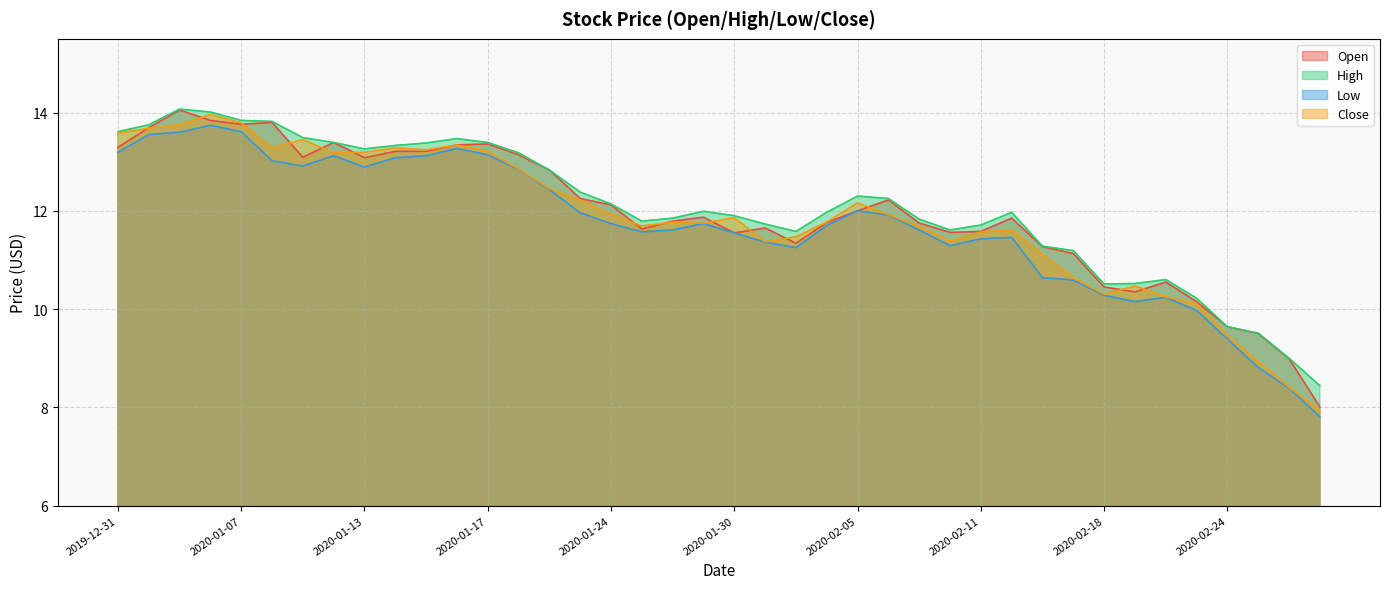

The Close series shows 20.2 at 2020-02-05. True or false?

False